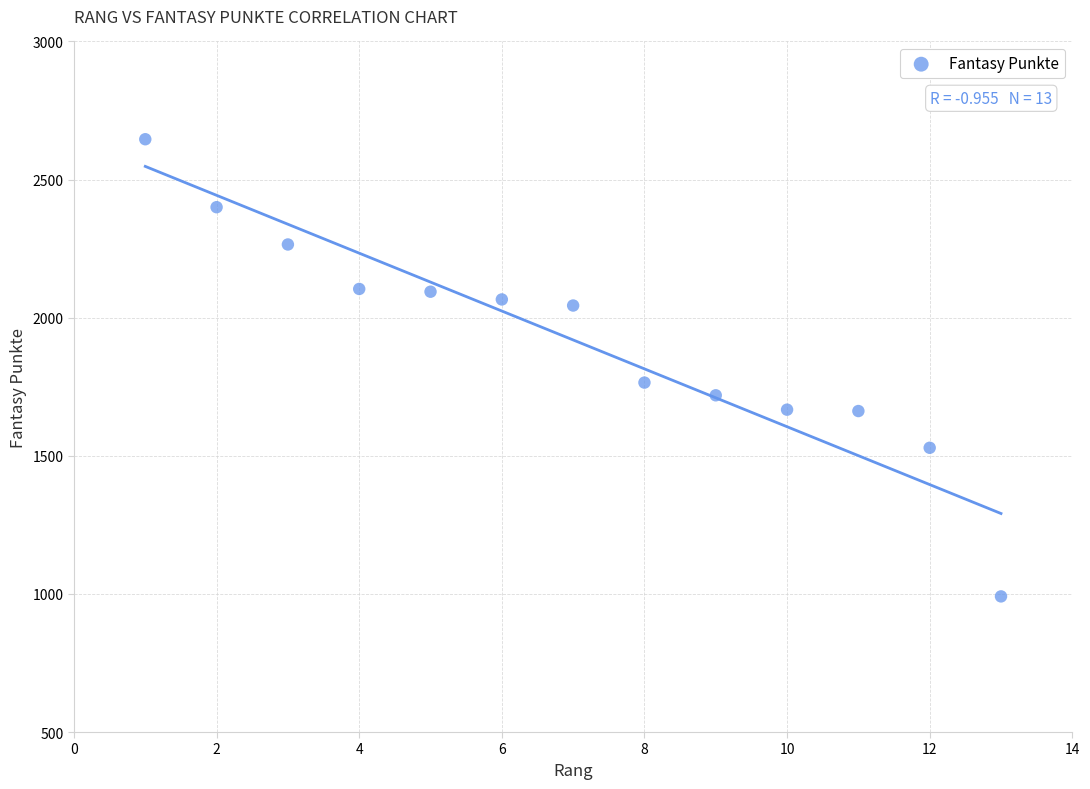

What is the range of X values (max minus min)?

12